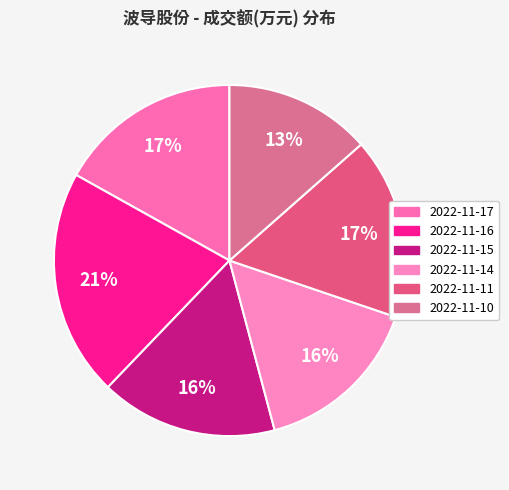

Count the number of slices in the pie.

6